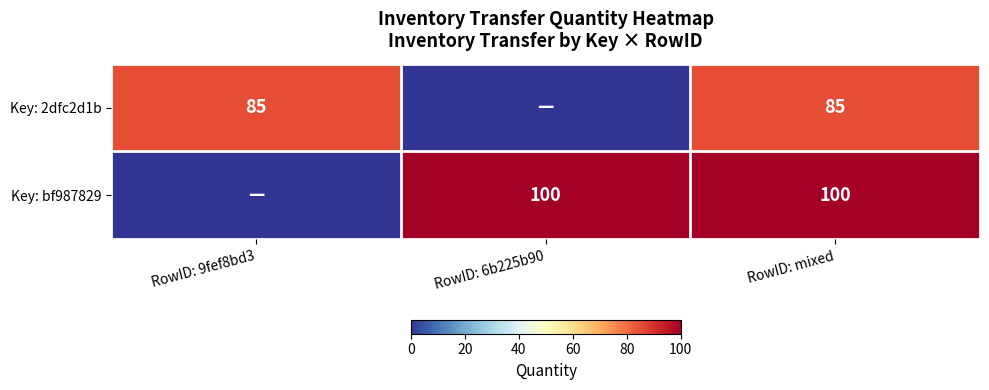

Rank the series at RowID: mixed from lowest to highest value.

Key: 2dfc2d1b, Key: bf987829